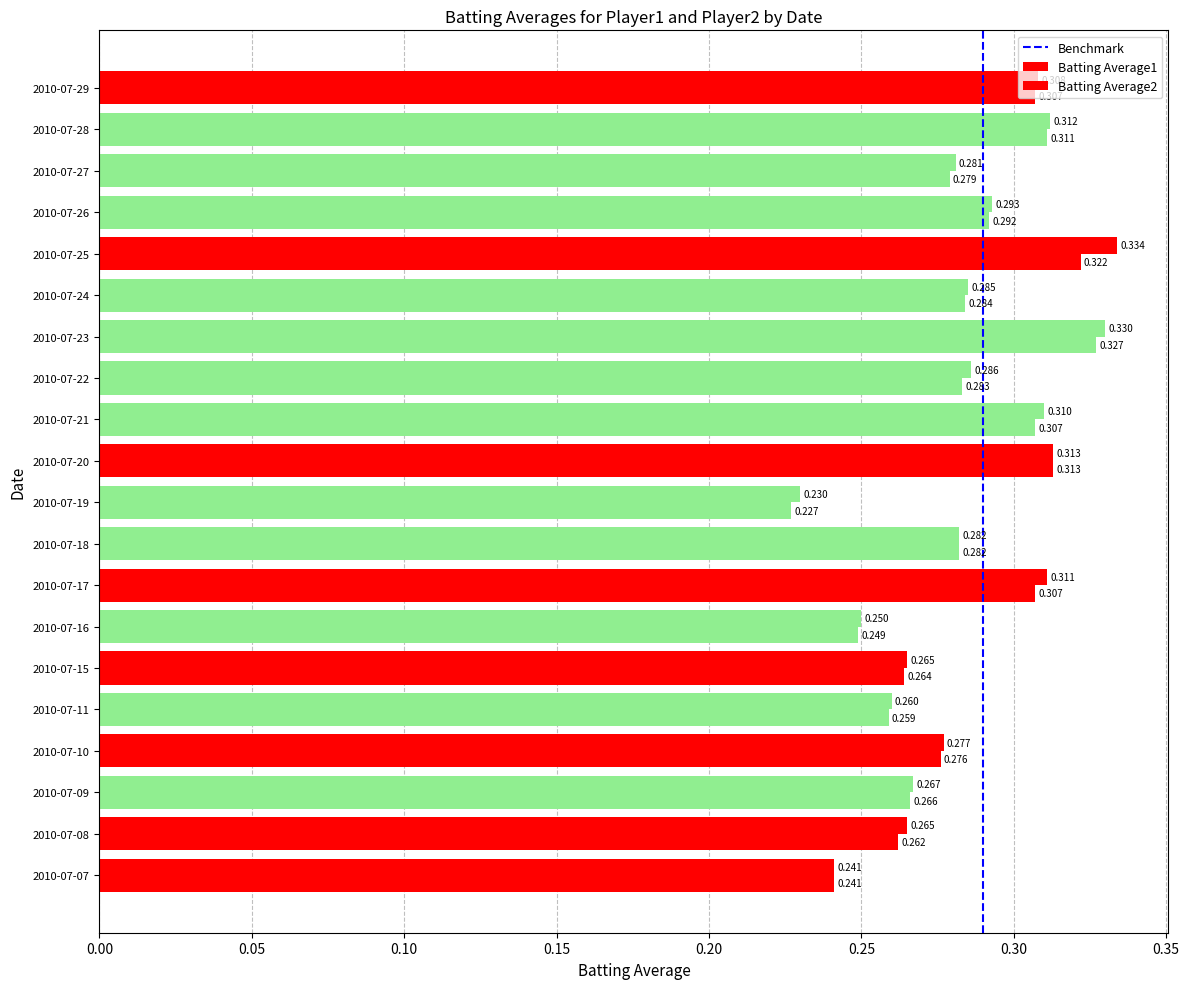

Count the number of data series in this chart.

2